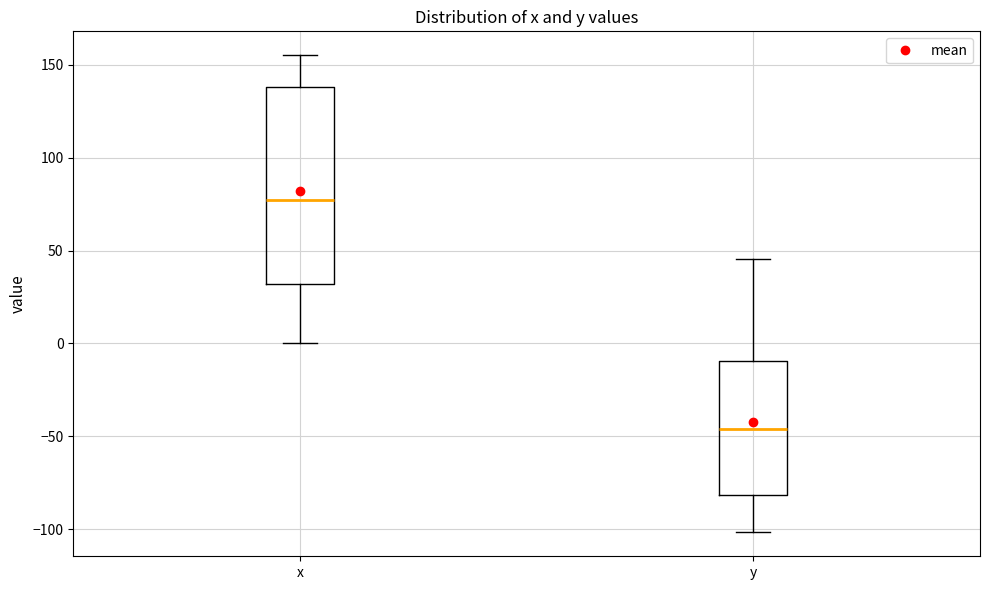

Where does the lower whisker of the box for x end on the y-axis? The values are not printed on the chart, so give them approximately, as read against the axis.

0